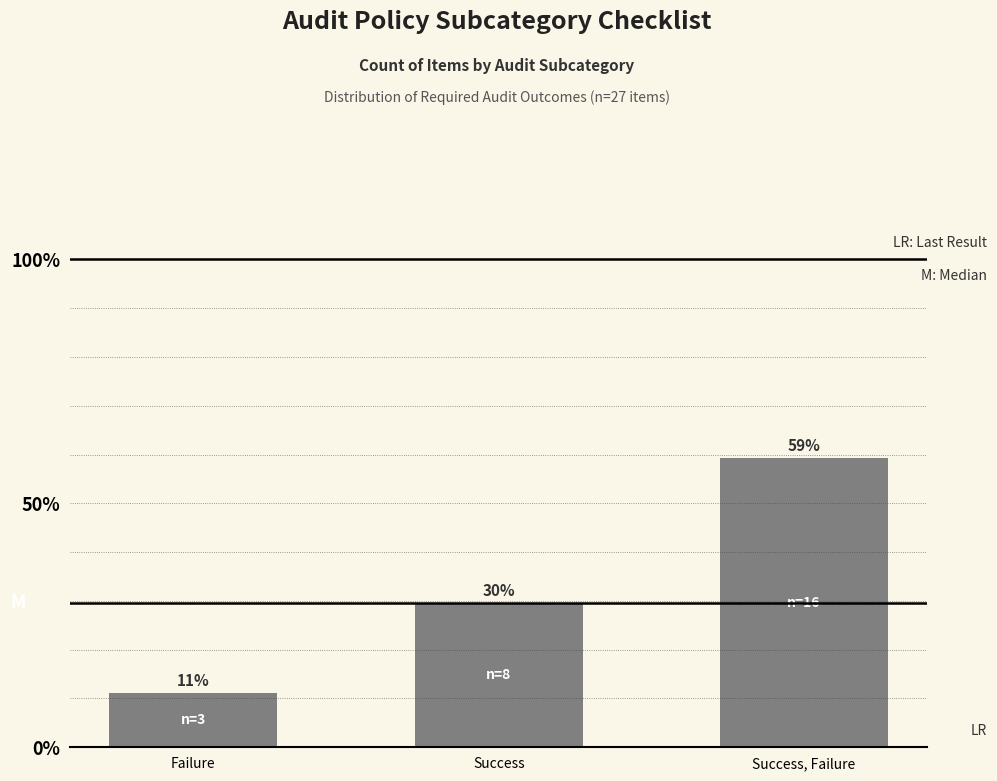

Read the value at Failure.

11.1